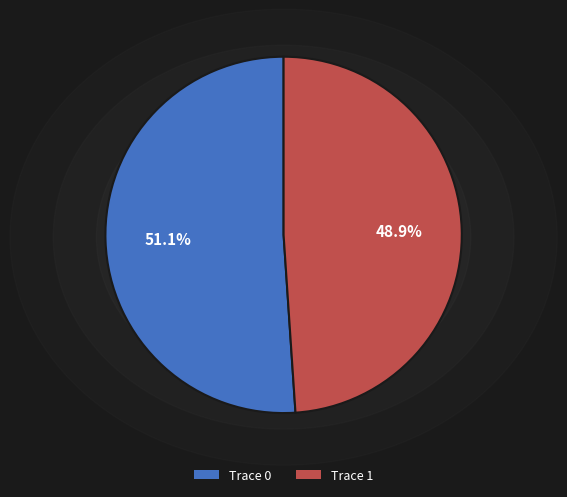

The Trace 0 slice represents 51% of the pie. True or false?

True